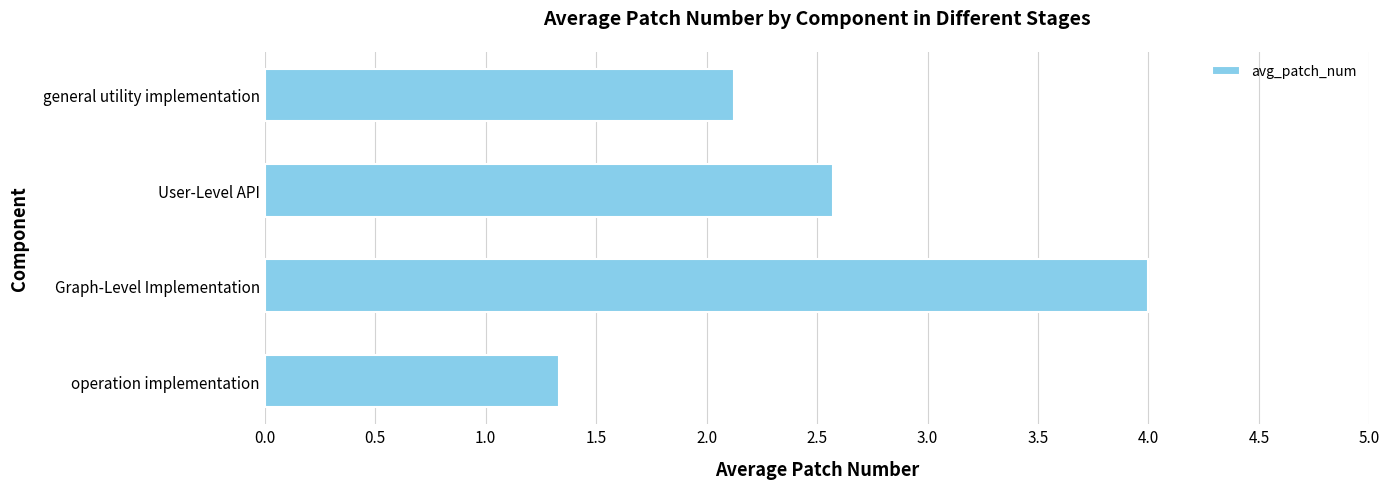

How many data points are less than 2?

1